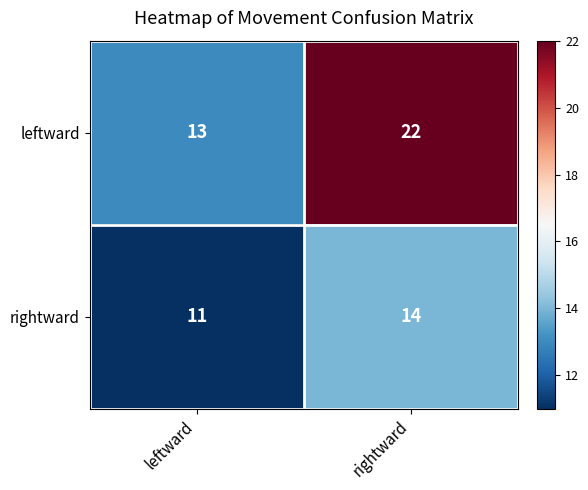

Is the value of rightward at rightward greater than the value of leftward at rightward?

No